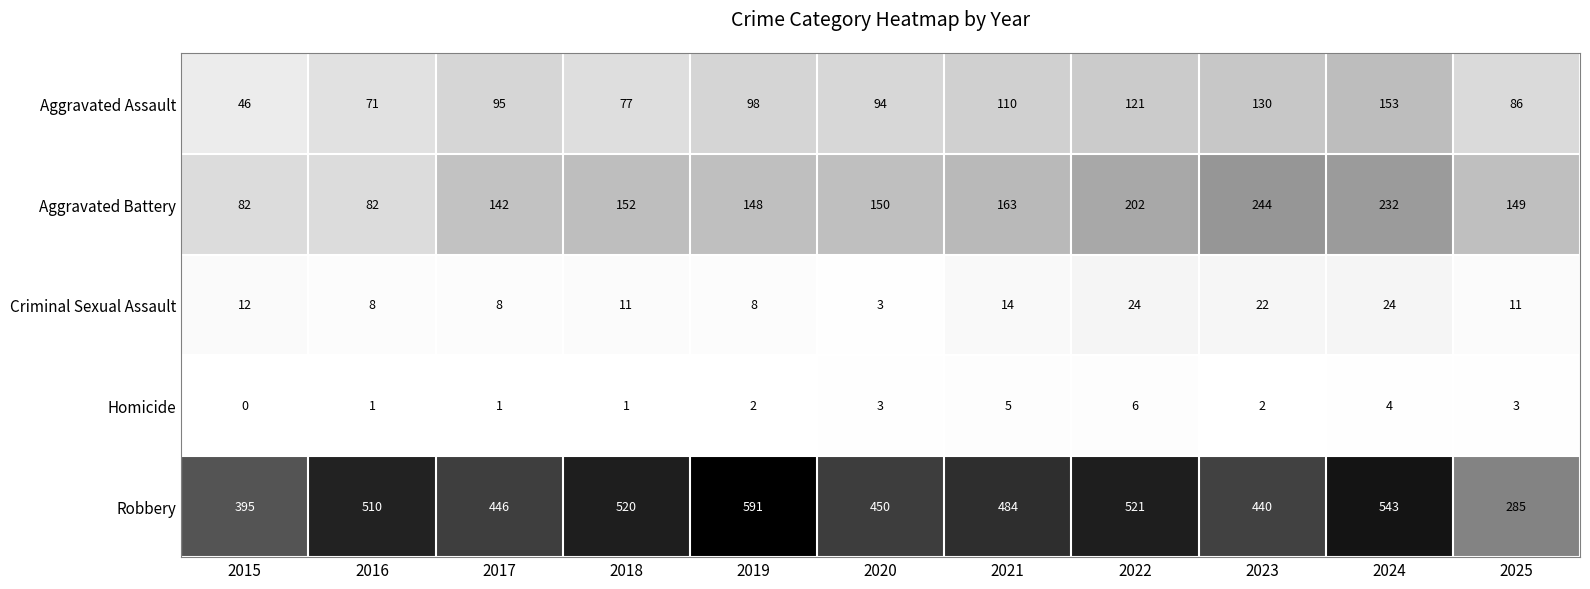

At which label is Robbery closest to 438?

2023